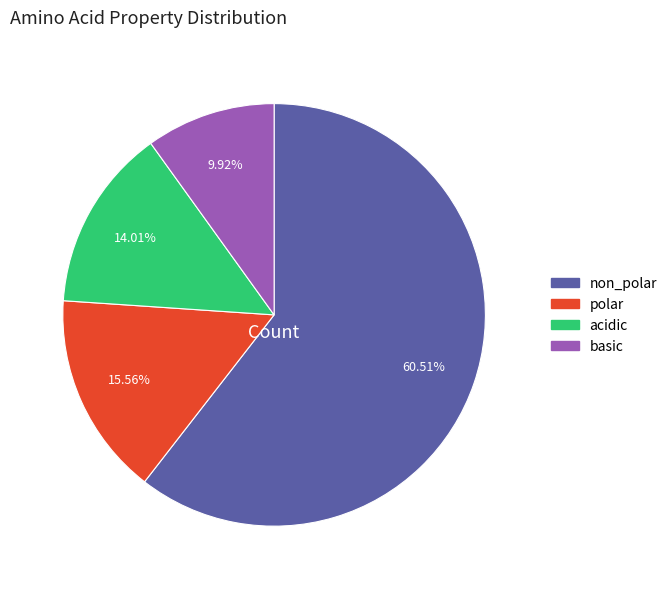

What is the largest slice in the pie chart?

non_polar